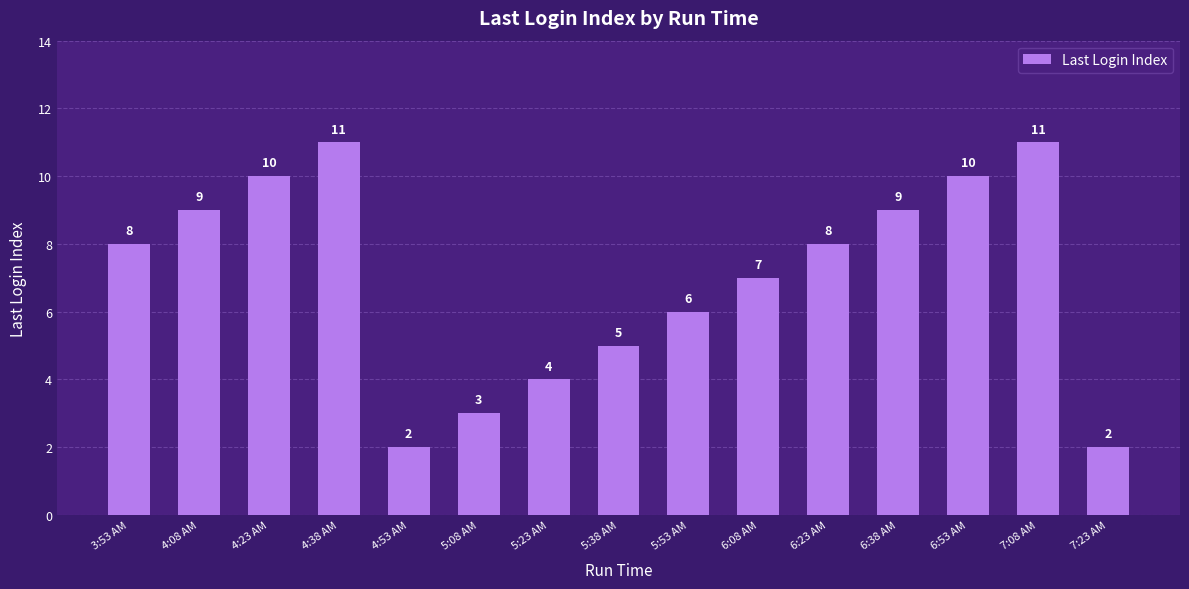

Is it true that the value at 5:08 AM is 3?

True